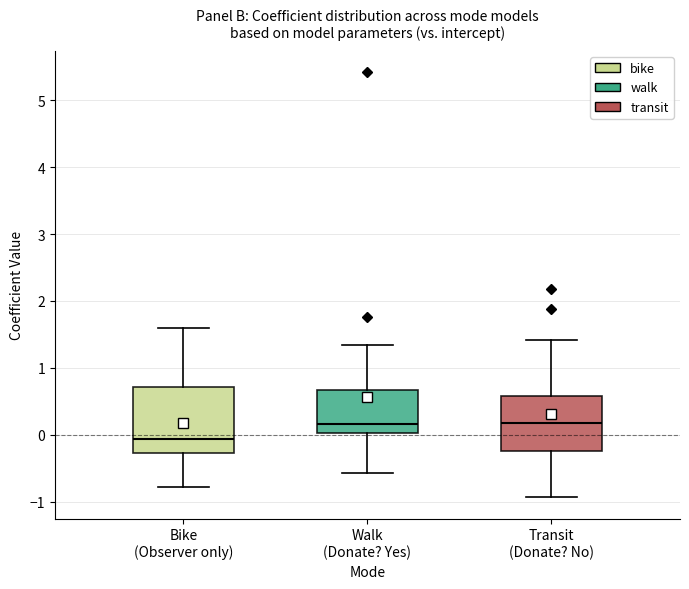

Reading left to right, transcribe this box plot: for each box, give where its median line is, the range the box spans, and where its two whiskers end, as read against the y-axis. The values are not printed on the chart, so give them approximately, as read against the axis.

Bike (Observer only): median -0.1, box -0.3 to 0.7, whiskers -0.8 to 1.6
Walk (Donate? Yes): median 0.2, box 0.0 to 0.7, whiskers -0.6 to 1.3
Transit (Donate? No): median 0.2, box -0.2 to 0.6, whiskers -0.9 to 1.4